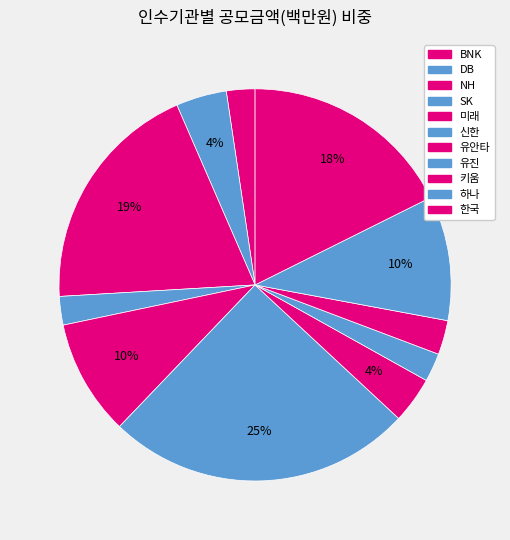

The DB slice represents 13% of the pie. True or false?

False